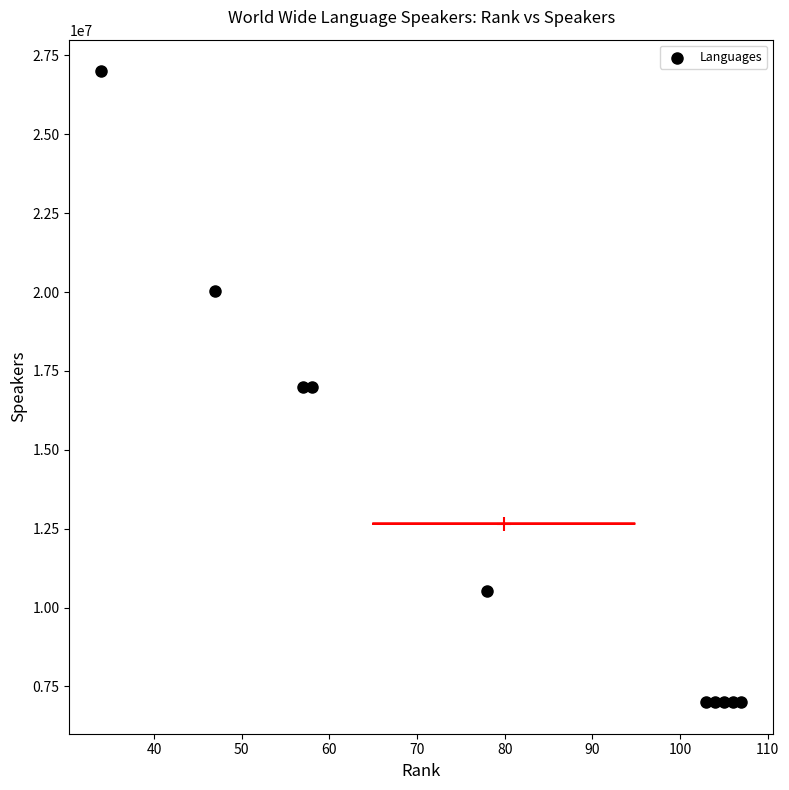

What is the range of X values (max minus min)?

73